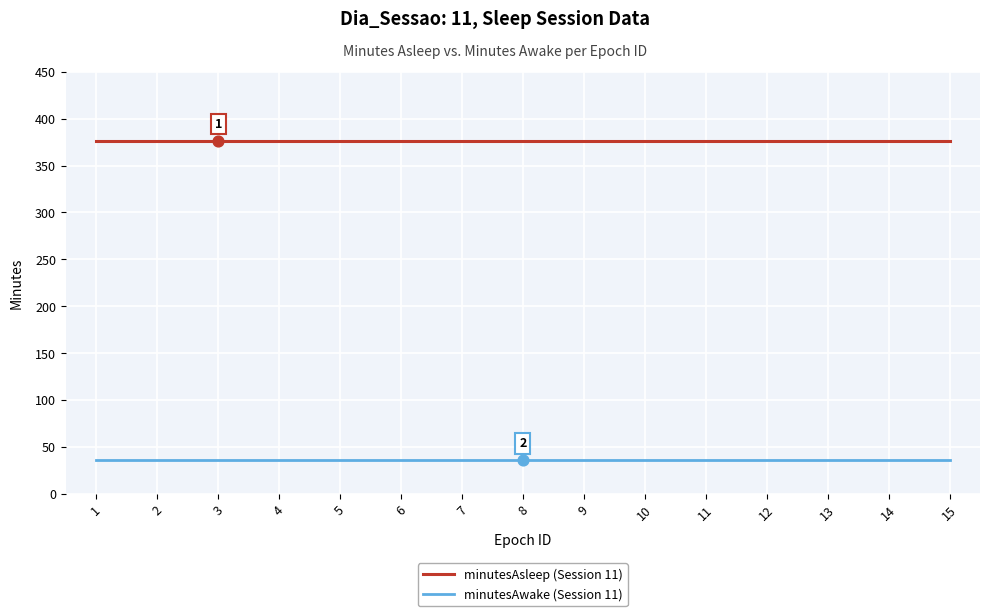

What is the total value across all series at 11?

412